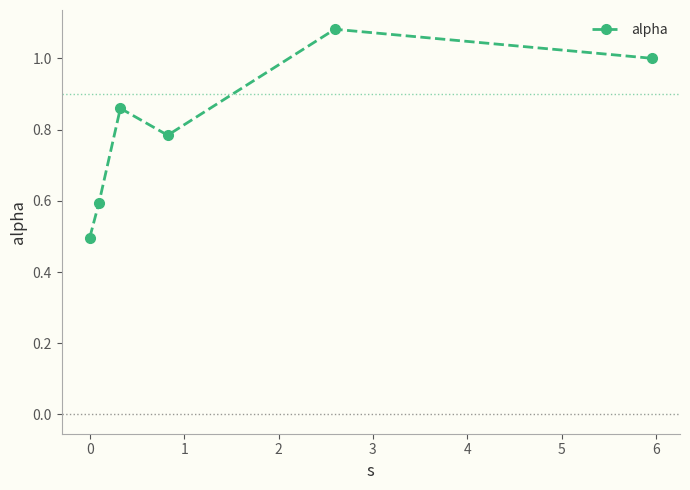

How many points are higher than both their immediate neighbors (excluding endpoints)?

2